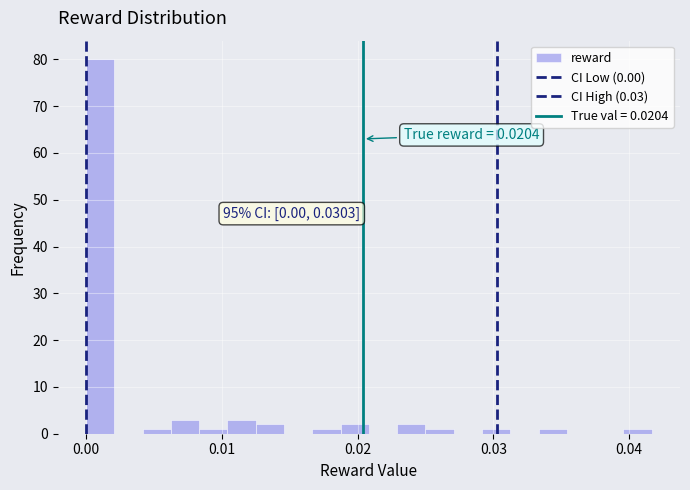

Around what value on the x-axis is the tallest bar? Give the approximate position of its centre, as read against the axis.

0.001